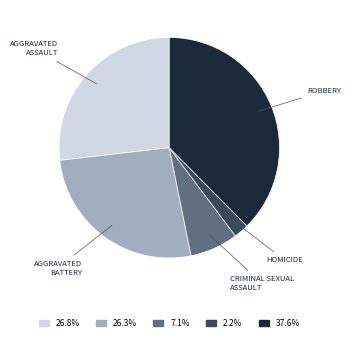

Does any single category account for the majority?

No